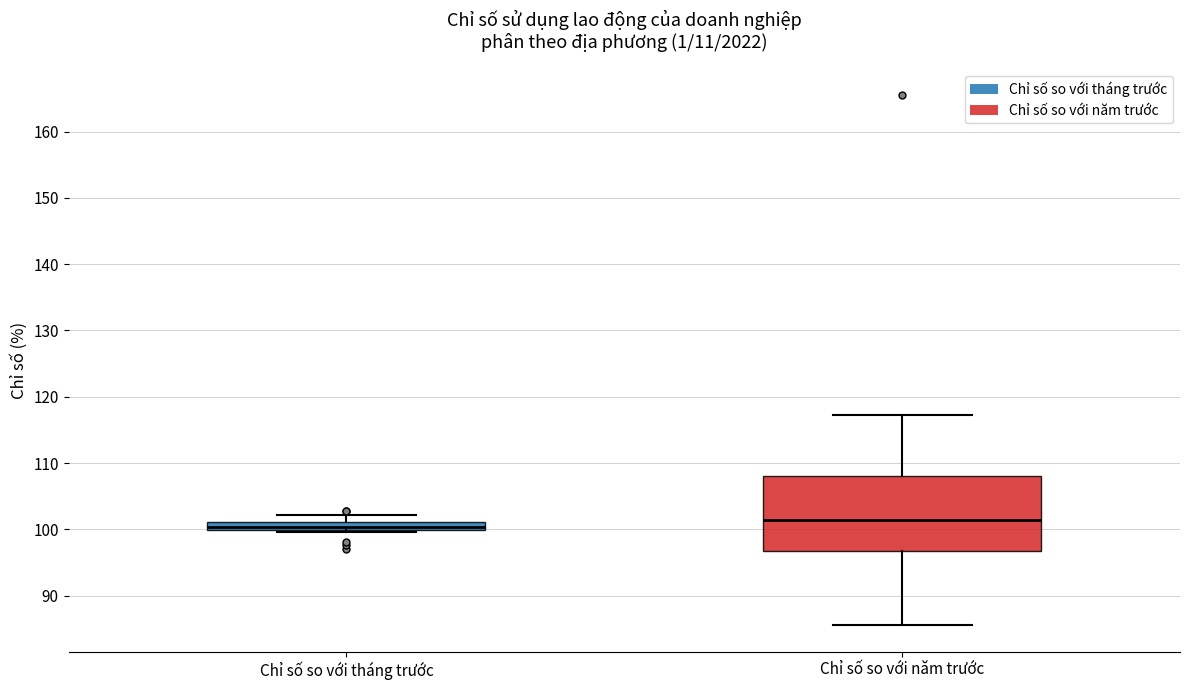

Where is the lower edge of the box for Chỉ số so với năm trước on the y-axis? The values are not printed on the chart, so give them approximately, as read against the axis.

97